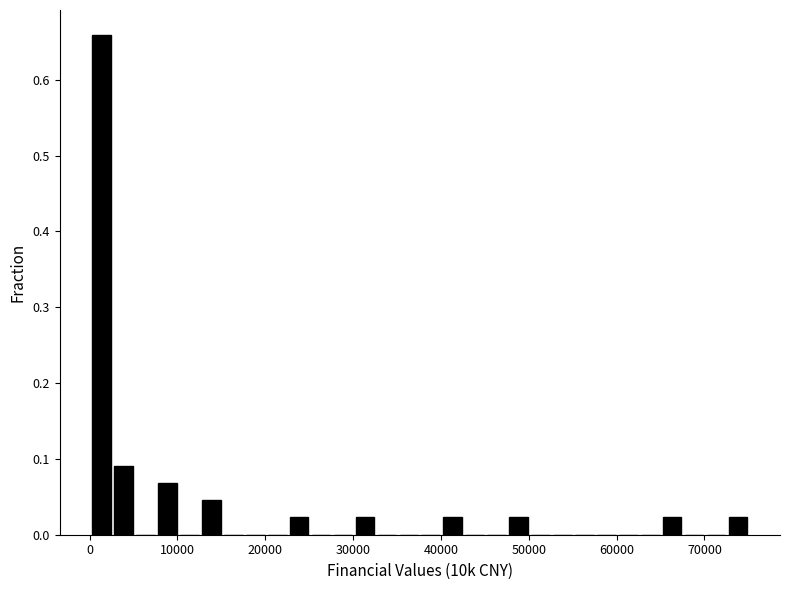

Around what value on the x-axis is the tallest bar? Give the approximate position of its centre, as read against the axis.

1000